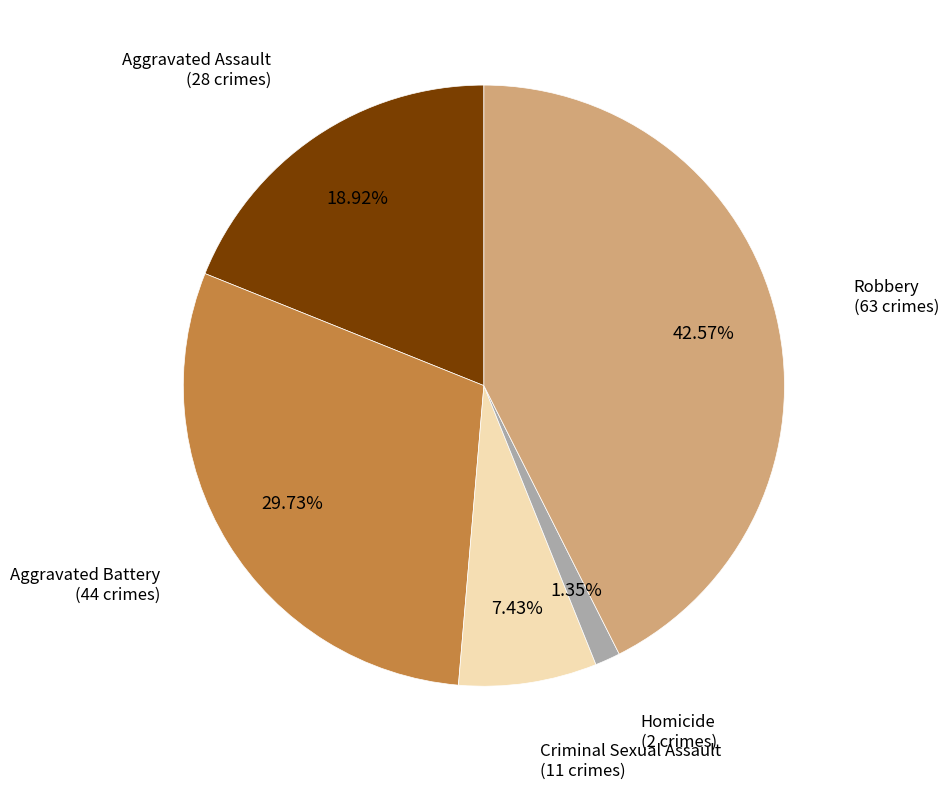

Does any single category account for the majority?

No